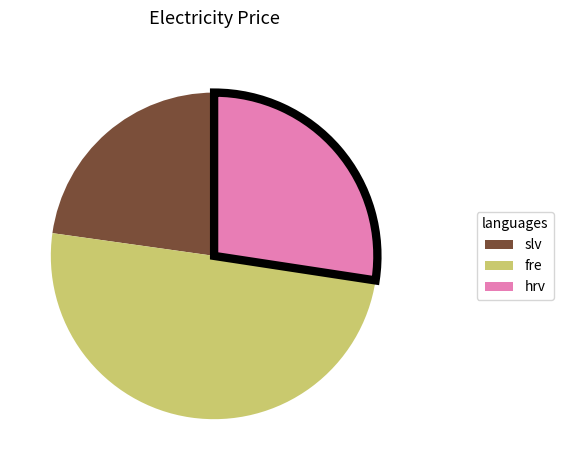

The slv slice represents 14% of the pie. True or false?

False